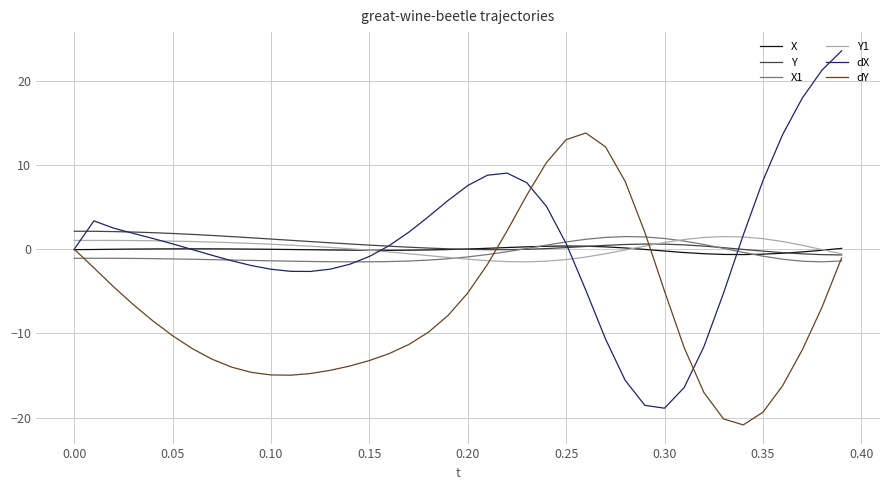

Which series has the largest range (max minus min)?

dX